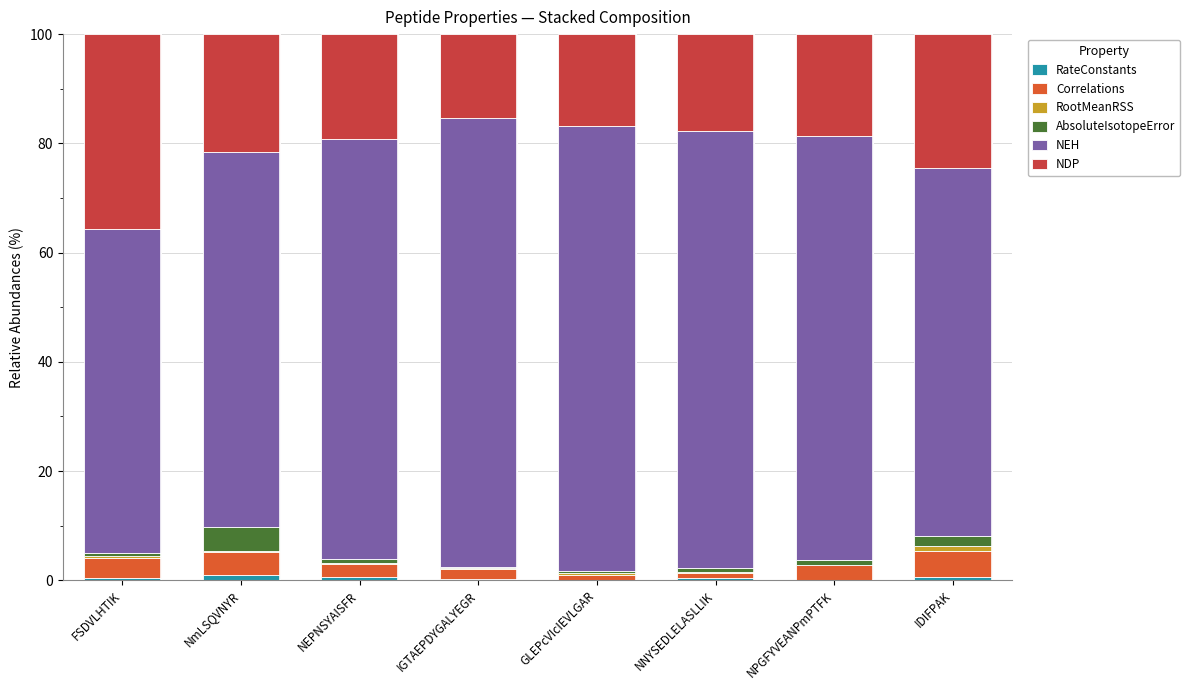

Are the bars grouped side by side (vs. stacked)?

No